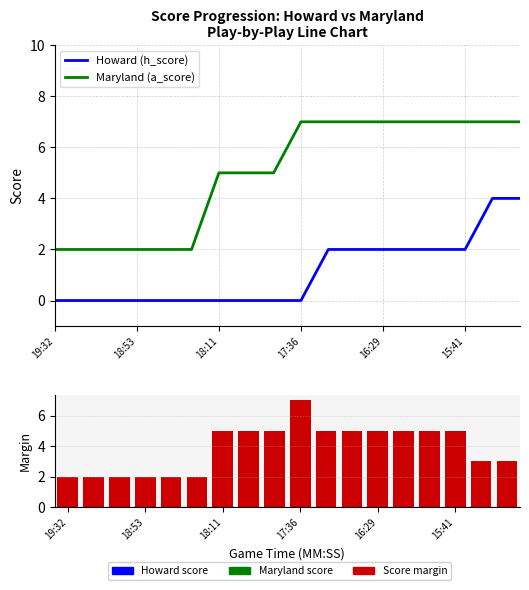

What is the difference between the maximum and minimum values in the Maryland (a_score) series?

5